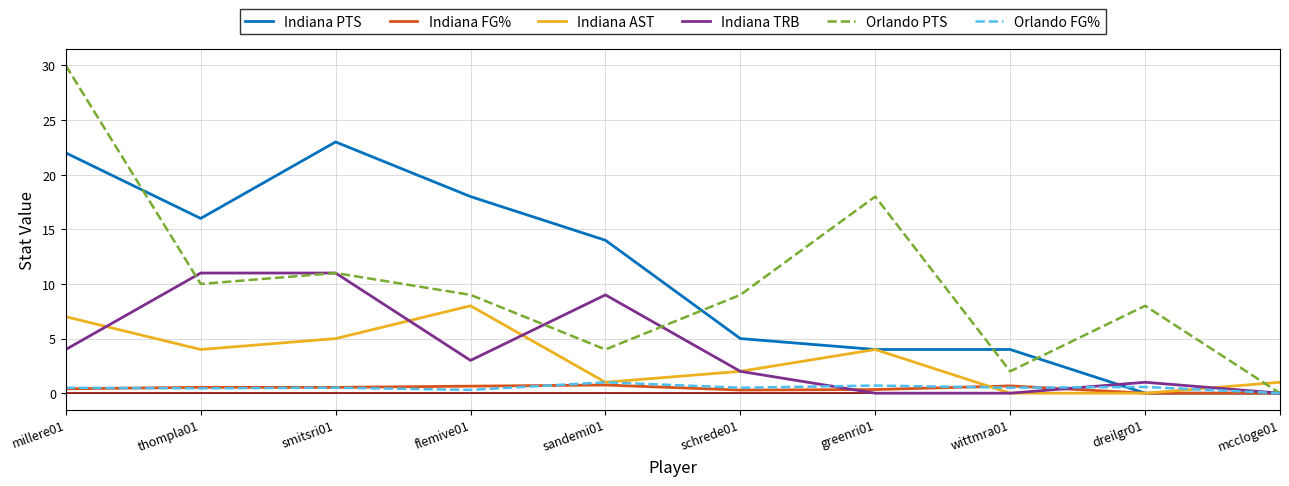

Which series has the largest range (max minus min)?

Orlando PTS